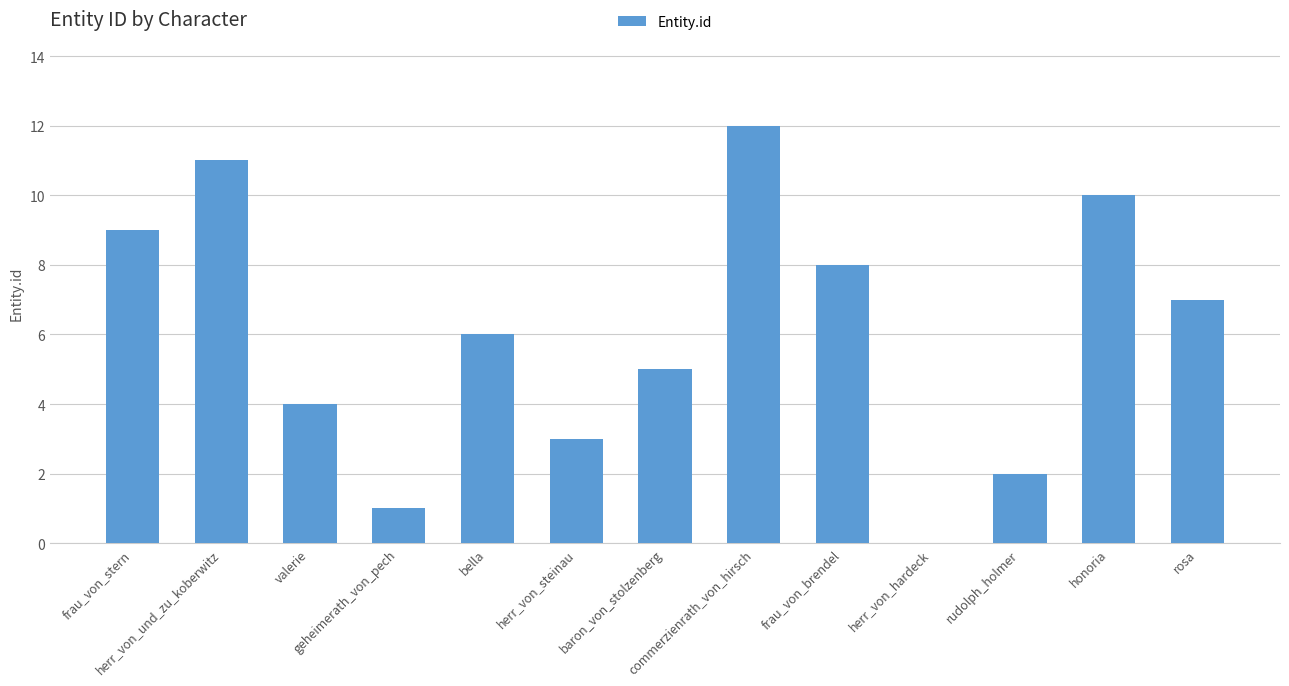

How many series are shown in this chart?

1